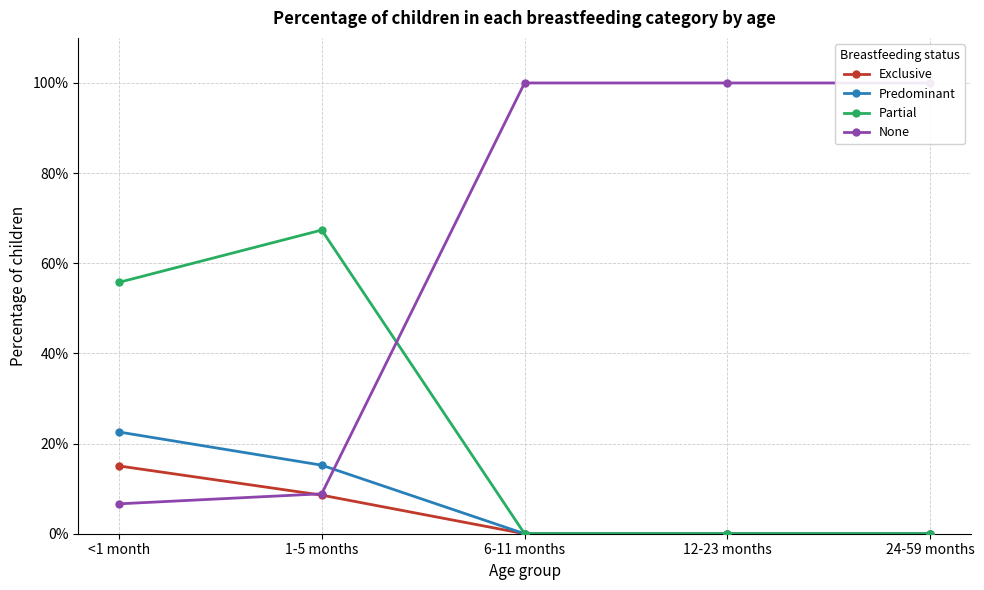

Reading left to right, list all the values displayed in this chart.

Exclusive: <1 month=0.2	1-5 months=0.1	6-11 months=0.0	12-23 months=0.0	24-59 months=0.0
Predominant: <1 month=0.2	1-5 months=0.2	6-11 months=0.0	12-23 months=0.0	24-59 months=0.0
Partial: <1 month=0.6	1-5 months=0.7	6-11 months=0.0	12-23 months=0.0	24-59 months=0.0
None: <1 month=0.1	1-5 months=0.1	6-11 months=1.0	12-23 months=1.0	24-59 months=1.0